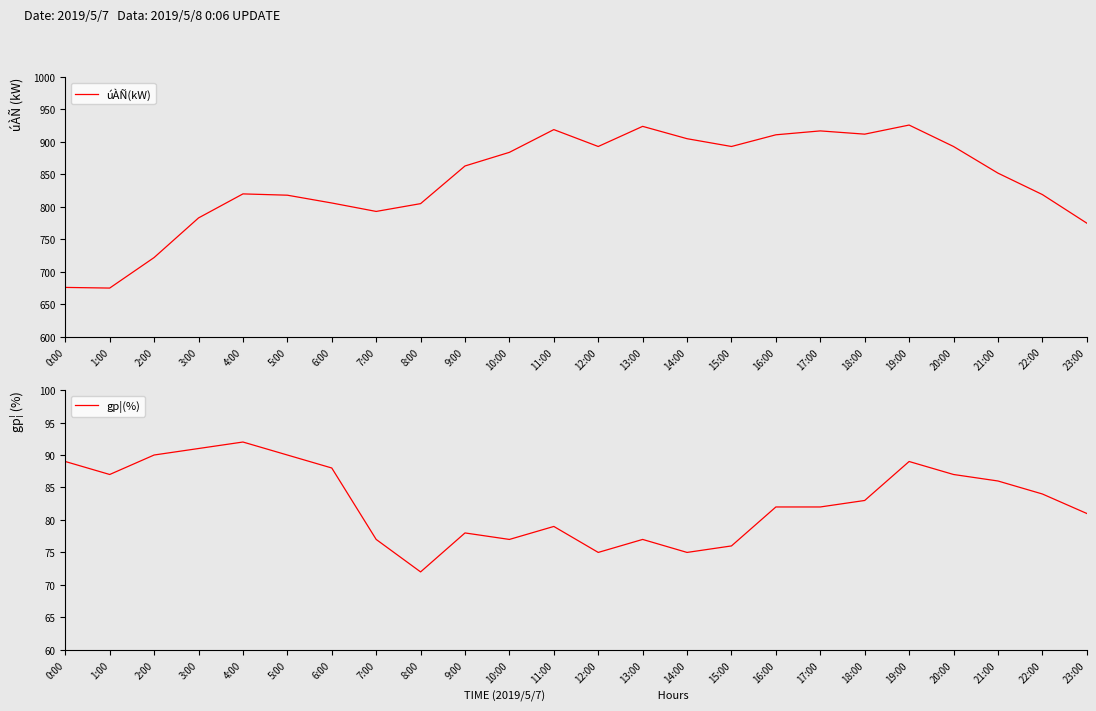

The gp¦(%) series shows 44 at 15:00. True or false?

False